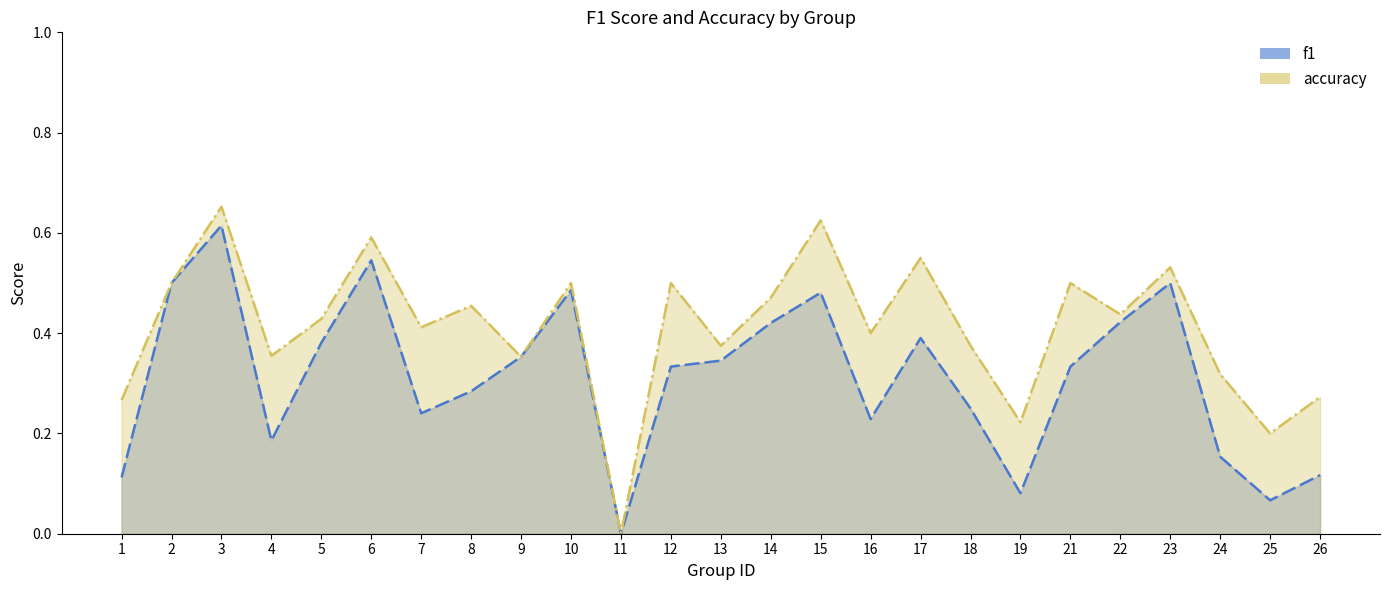

At how many categories does at least one series exceed 0?

24